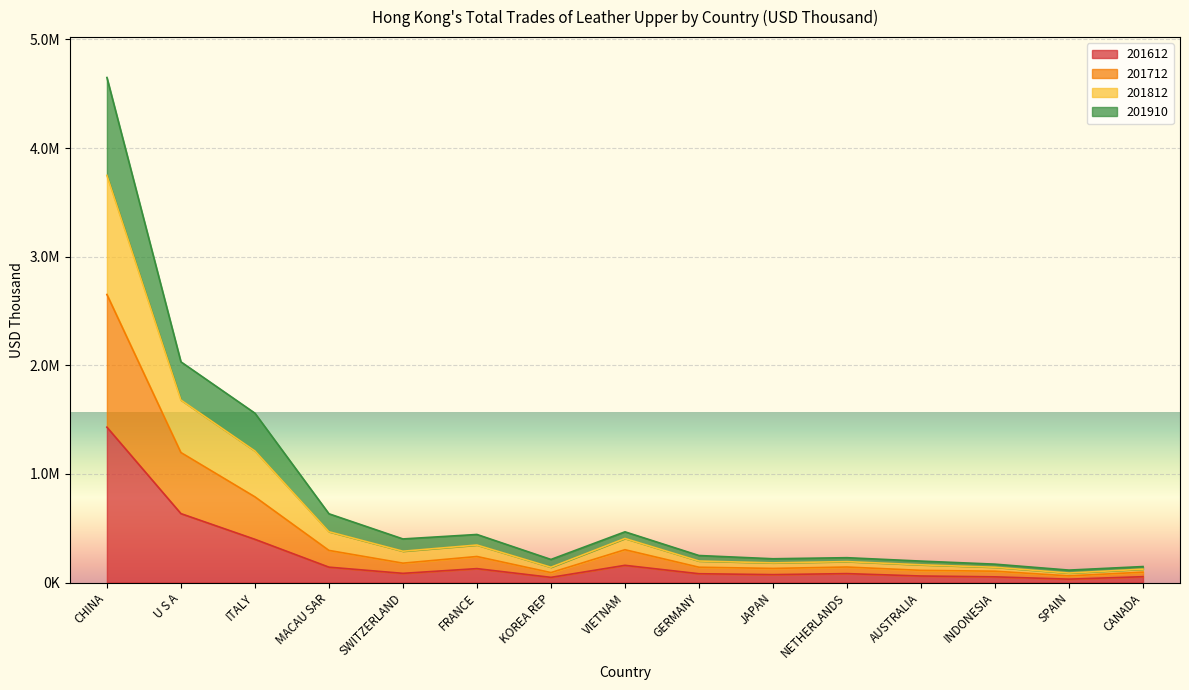

What are all the series names shown in the legend?

201612, 201712, 201812, 201910